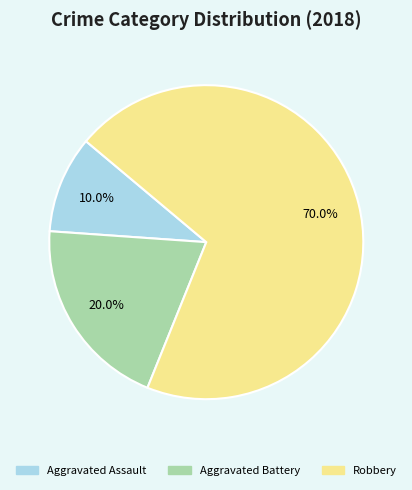

Count the number of slices in the pie.

3